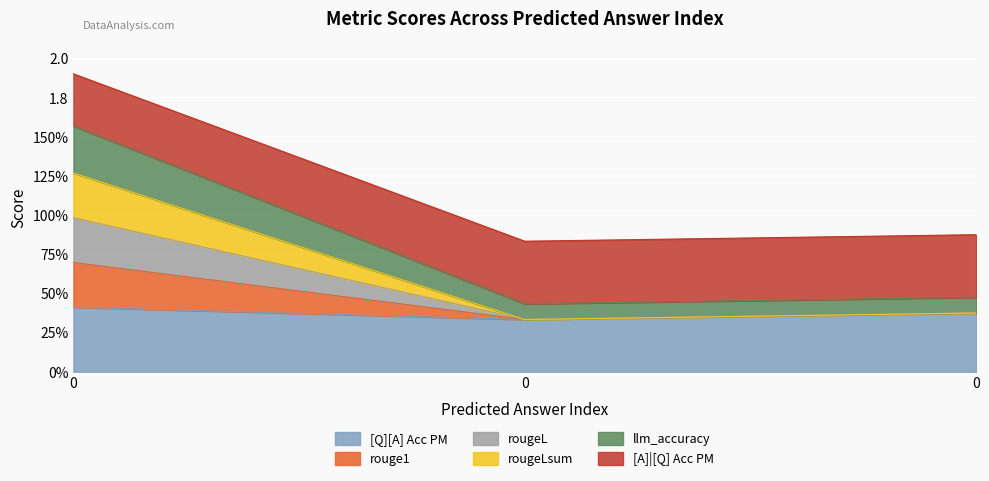

True or false: [A]|[Q] Acc PM has a value of 0.4 at 0.

True